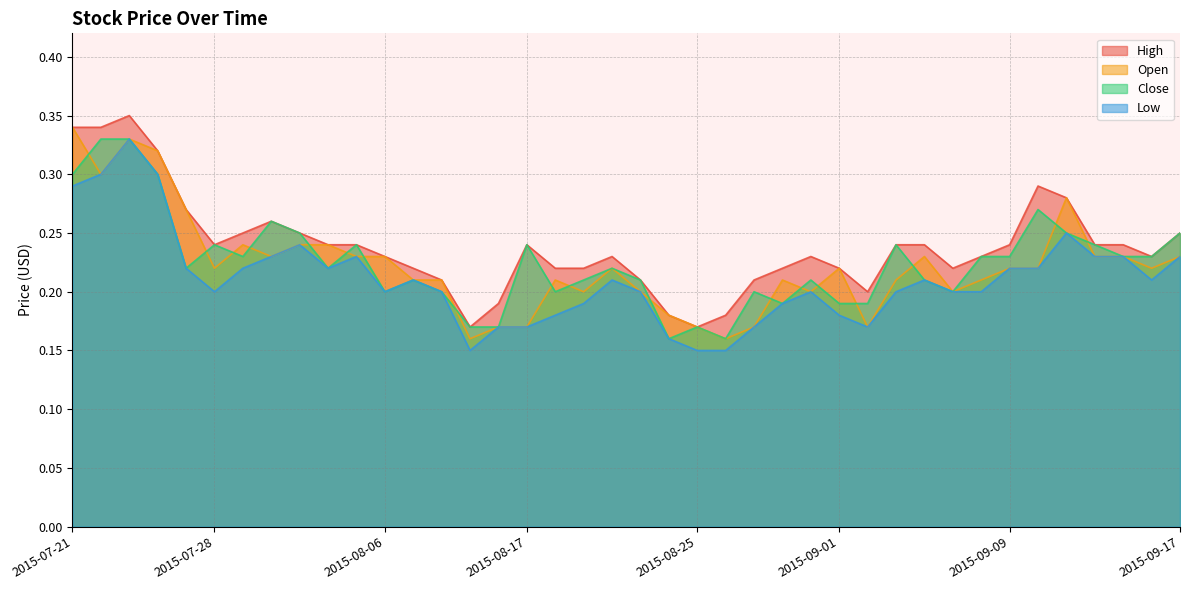

How many categories are shown in the chart?

40